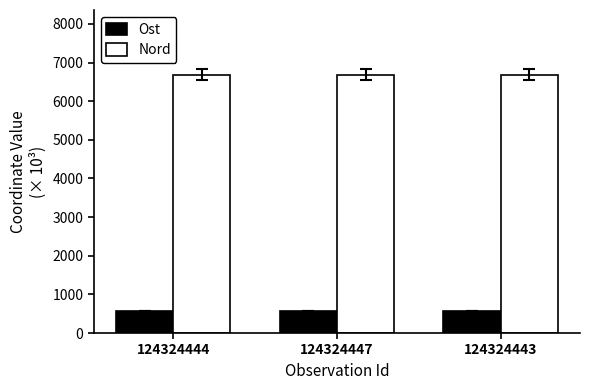

What is the difference between the highest and lowest values at 124324447?

6115.9